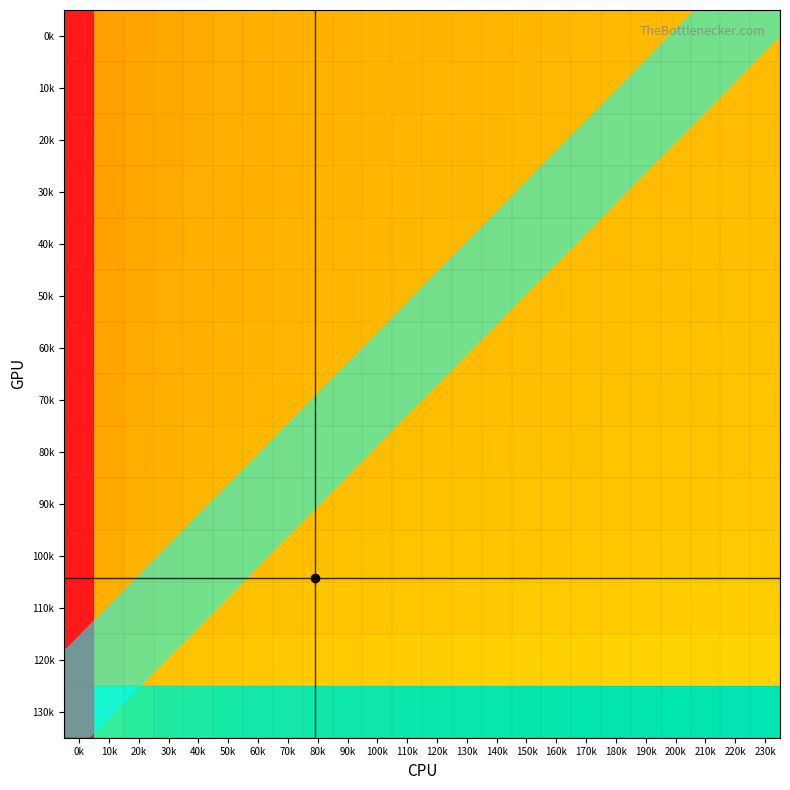

Reading left to right, list all the values displayed in this chart.

0k: 0k=0.0	10k=0.4	20k=0.4	30k=0.4	40k=0.4	50k=0.4	60k=0.4	70k=0.4	80k=0.4	90k=0.4	100k=0.4	110k=0.4	120k=0.4	130k=0.4	140k=0.4	150k=0.4	160k=0.4	170k=0.4	180k=0.4	190k=0.4	200k=0.4	210k=0.4	220k=0.4	230k=0.5
10k: 0k=0.0	10k=0.4	20k=0.4	30k=0.4	40k=0.4	50k=0.4	60k=0.4	70k=0.4	80k=0.4	90k=0.4	100k=0.4	110k=0.4	120k=0.4	130k=0.4	140k=0.4	150k=0.4	160k=0.4	170k=0.4	180k=0.4	190k=0.4	200k=0.4	210k=0.4	220k=0.5	230k=0.5
20k: 0k=0.0	10k=0.4	20k=0.4	30k=0.4	40k=0.4	50k=0.4	60k=0.4	70k=0.4	80k=0.4	90k=0.4	100k=0.4	110k=0.4	120k=0.4	130k=0.4	140k=0.4	150k=0.4	160k=0.4	170k=0.4	180k=0.4	190k=0.4	200k=0.5	210k=0.5	220k=0.5	230k=0.5
30k: 0k=0.0	10k=0.4	20k=0.4	30k=0.4	40k=0.4	50k=0.4	60k=0.4	70k=0.4	80k=0.4	90k=0.4	100k=0.4	110k=0.4	120k=0.4	130k=0.4	140k=0.4	150k=0.4	160k=0.4	170k=0.4	180k=0.5	190k=0.5	200k=0.5	210k=0.5	220k=0.5	230k=0.5
40k: 0k=0.0	10k=0.4	20k=0.4	30k=0.4	40k=0.4	50k=0.4	60k=0.4	70k=0.4	80k=0.4	90k=0.4	100k=0.4	110k=0.4	120k=0.4	130k=0.4	140k=0.4	150k=0.4	160k=0.5	170k=0.5	180k=0.5	190k=0.5	200k=0.5	210k=0.5	220k=0.5	230k=0.5
50k: 0k=0.0	10k=0.4	20k=0.4	30k=0.4	40k=0.4	50k=0.4	60k=0.4	70k=0.4	80k=0.4	90k=0.4	100k=0.4	110k=0.4	120k=0.4	130k=0.4	140k=0.4	150k=0.5	160k=0.5	170k=0.5	180k=0.5	190k=0.5	200k=0.5	210k=0.5	220k=0.5	230k=0.5
60k: 0k=0.0	10k=0.4	20k=0.4	30k=0.4	40k=0.4	50k=0.4	60k=0.4	70k=0.4	80k=0.4	90k=0.4	100k=0.4	110k=0.4	120k=0.4	130k=0.5	140k=0.5	150k=0.5	160k=0.5	170k=0.5	180k=0.5	190k=0.5	200k=0.5	210k=0.5	220k=0.5	230k=0.5
70k: 0k=0.0	10k=0.4	20k=0.4	30k=0.4	40k=0.4	50k=0.4	60k=0.4	70k=0.4	80k=0.4	90k=0.4	100k=0.4	110k=0.5	120k=0.5	130k=0.5	140k=0.5	150k=0.5	160k=0.5	170k=0.5	180k=0.5	190k=0.5	200k=0.5	210k=0.5	220k=0.5	230k=0.5
80k: 0k=0.0	10k=0.4	20k=0.4	30k=0.4	40k=0.4	50k=0.4	60k=0.4	70k=0.4	80k=0.4	90k=0.5	100k=0.5	110k=0.5	120k=0.5	130k=0.5	140k=0.5	150k=0.5	160k=0.5	170k=0.5	180k=0.5	190k=0.5	200k=0.5	210k=0.5	220k=0.5	230k=0.5
90k: 0k=0.0	10k=0.4	20k=0.4	30k=0.4	40k=0.4	50k=0.4	60k=0.4	70k=0.4	80k=0.5	90k=0.5	100k=0.5	110k=0.5	120k=0.5	130k=0.5	140k=0.5	150k=0.5	160k=0.5	170k=0.5	180k=0.5	190k=0.5	200k=0.5	210k=0.5	220k=0.5	230k=0.5
100k: 0k=0.0	10k=0.4	20k=0.4	30k=0.4	40k=0.4	50k=0.4	60k=0.5	70k=0.5	80k=0.5	90k=0.5	100k=0.5	110k=0.5	120k=0.5	130k=0.5	140k=0.5	150k=0.5	160k=0.5	170k=0.5	180k=0.5	190k=0.5	200k=0.5	210k=0.5	220k=0.5	230k=0.5
110k: 0k=0.0	10k=0.4	20k=0.4	30k=0.4	40k=0.5	50k=0.5	60k=0.5	70k=0.5	80k=0.5	90k=0.5	100k=0.5	110k=0.5	120k=0.5	130k=0.5	140k=0.5	150k=0.5	160k=0.5	170k=0.5	180k=0.5	190k=0.5	200k=0.5	210k=0.5	220k=0.5	230k=0.5
120k: 0k=0.0	10k=0.4	20k=0.5	30k=0.5	40k=0.5	50k=0.5	60k=0.5	70k=0.5	80k=0.5	90k=0.5	100k=0.5	110k=0.5	120k=0.5	130k=0.5	140k=0.5	150k=0.5	160k=0.5	170k=0.5	180k=0.5	190k=0.5	200k=0.5	210k=0.5	220k=0.5	230k=0.5
130k: 0k=0.0	10k=0.9	20k=0.9	30k=1.0	40k=1.0	50k=1.0	60k=1.0	70k=1.0	80k=1.0	90k=1.0	100k=1.0	110k=1.0	120k=1.0	130k=1.0	140k=1.0	150k=1.0	160k=1.0	170k=1.0	180k=1.0	190k=1.0	200k=1.0	210k=1.0	220k=1.0	230k=1.0